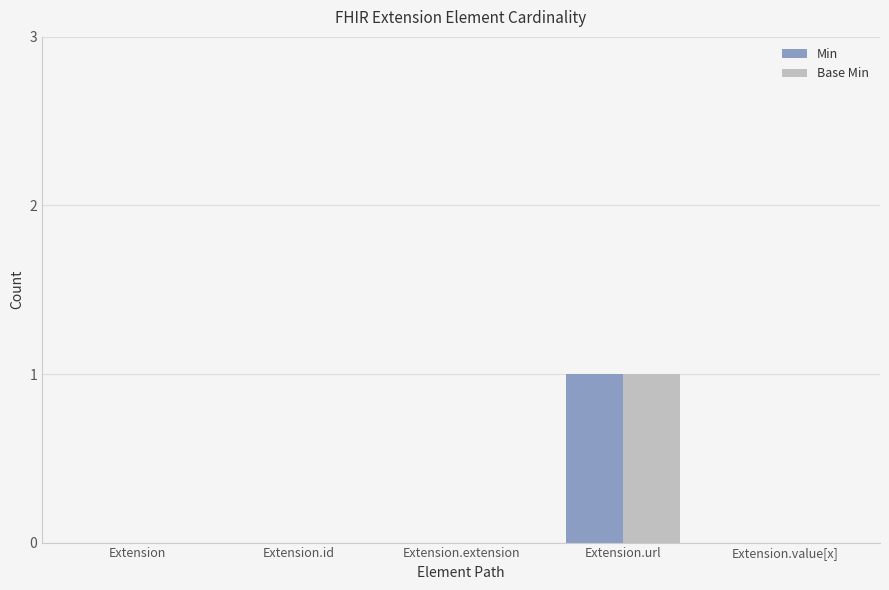

Reading left to right, list all the values displayed in this chart.

Min: 0	0	0	1	0
Base Min: 0	0	0	1	0